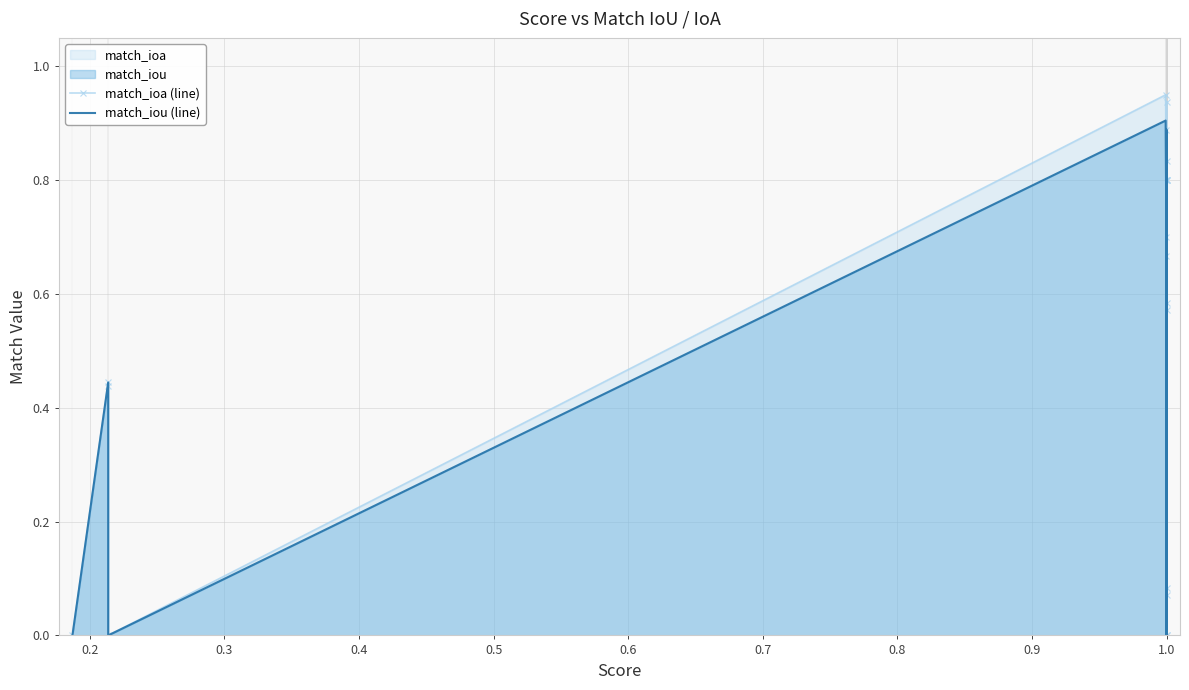

What is the sum of the match_ioa (line) values at 0.4 and 0.3?

0.4